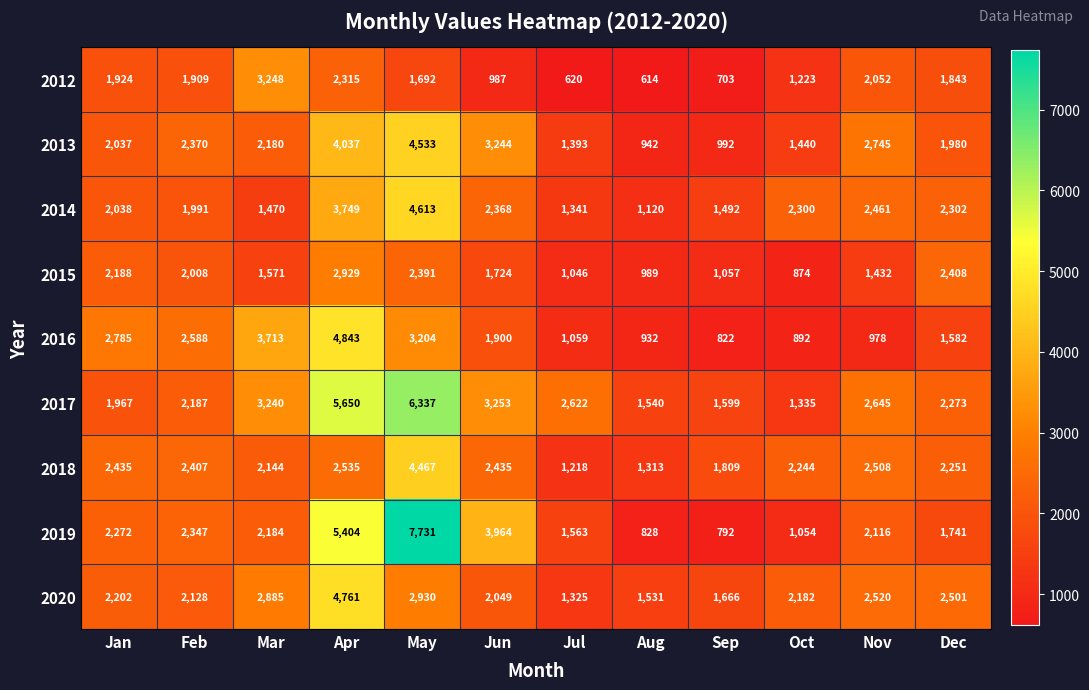

True or false: 2015 has a value of 274 at Aug.

False